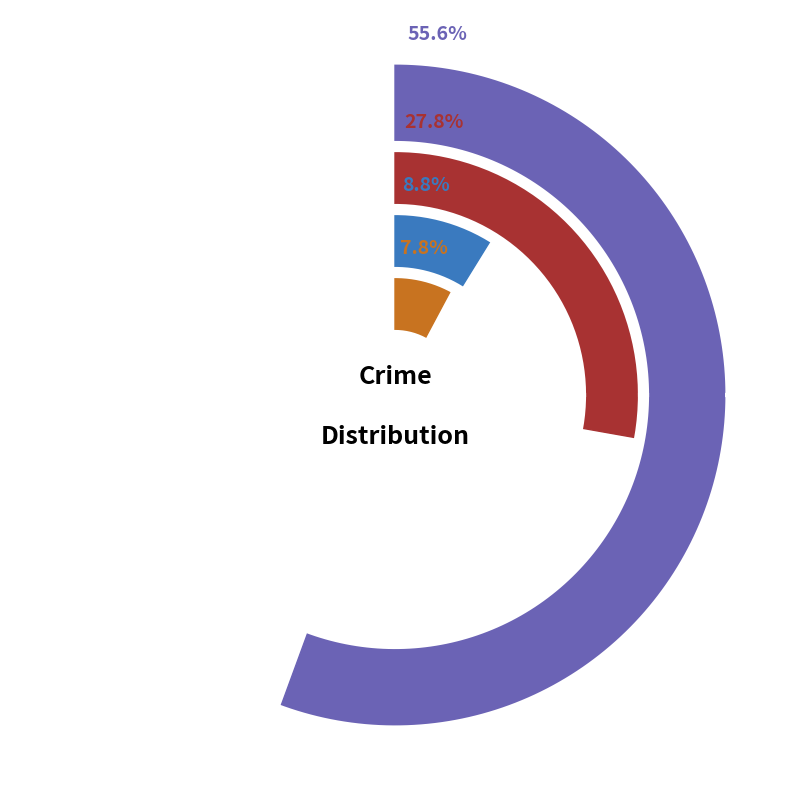

Does Homicide account for over 50% of the chart?

No